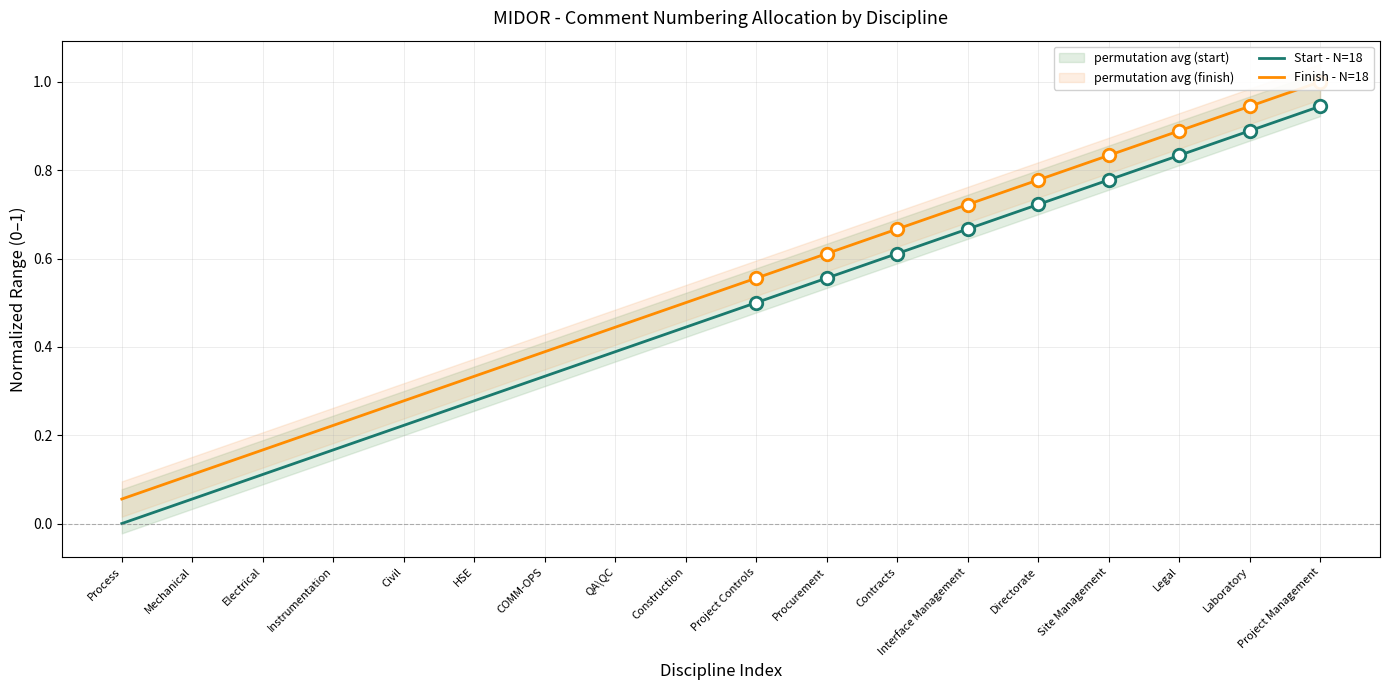

True or false: Finish - N=18 has more than 1 points higher than both neighbors.

False